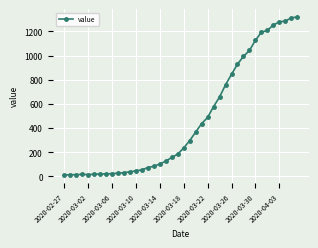

What is the maximum value shown in the chart?

1319